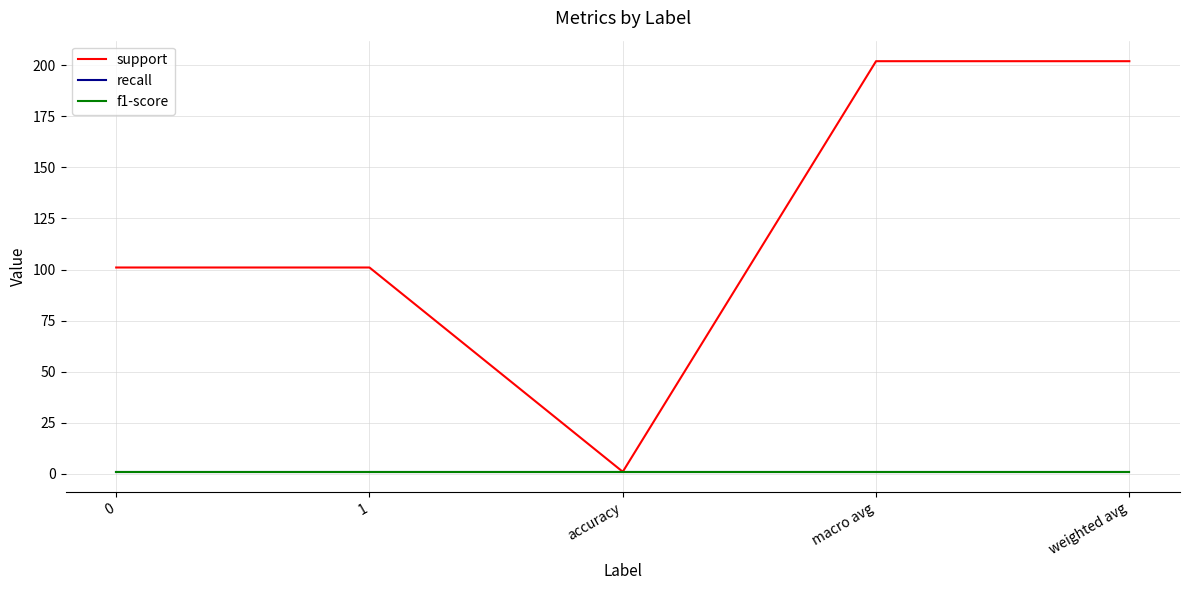

What is the difference between the maximum and minimum values in the support series?

201